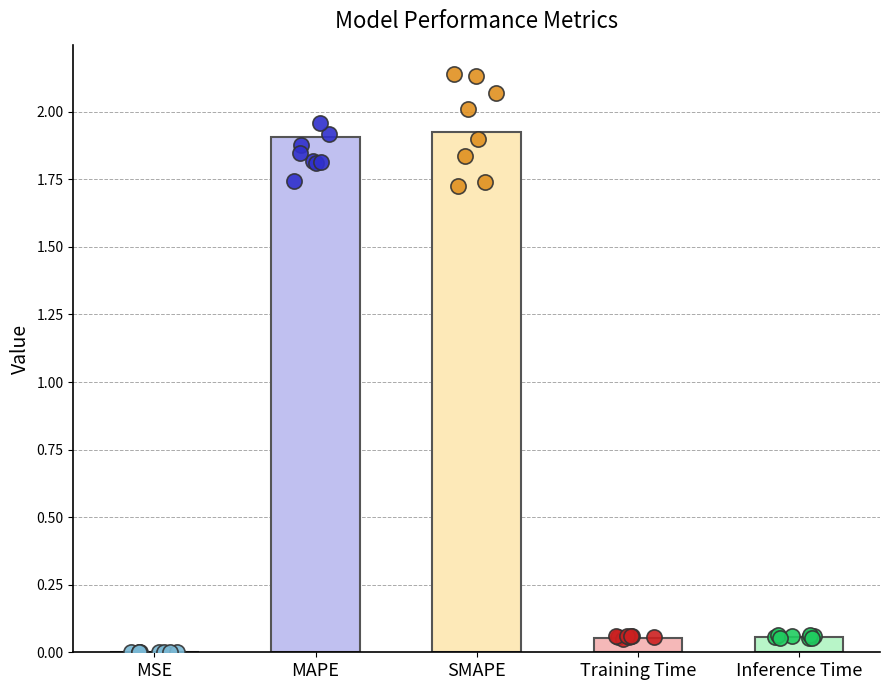

Between SMAPE and Inference Time, which is larger?

SMAPE